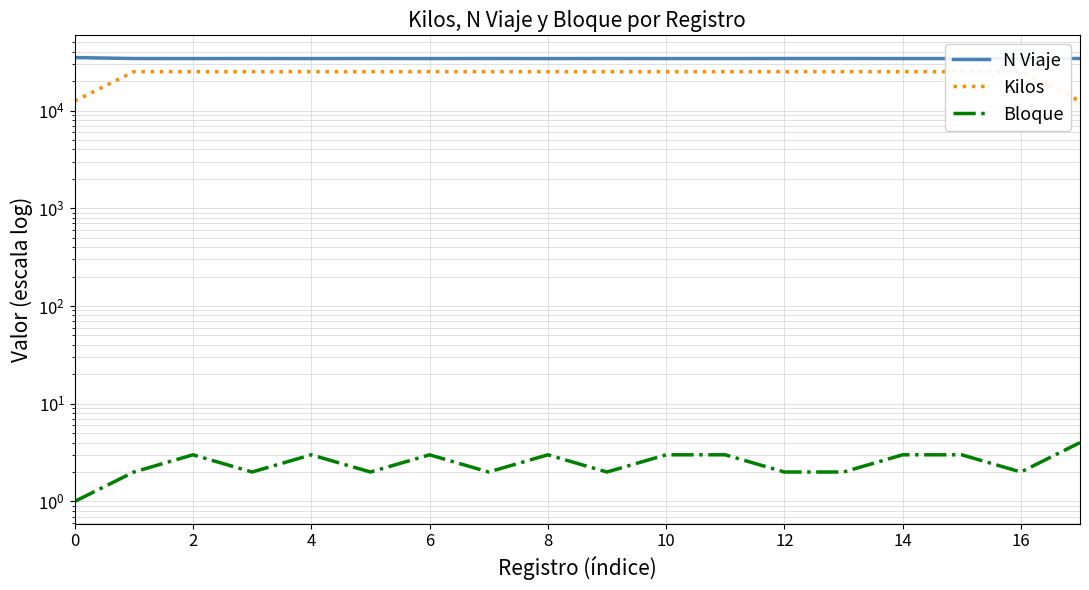

How many data points in Bloque are above 3?

1